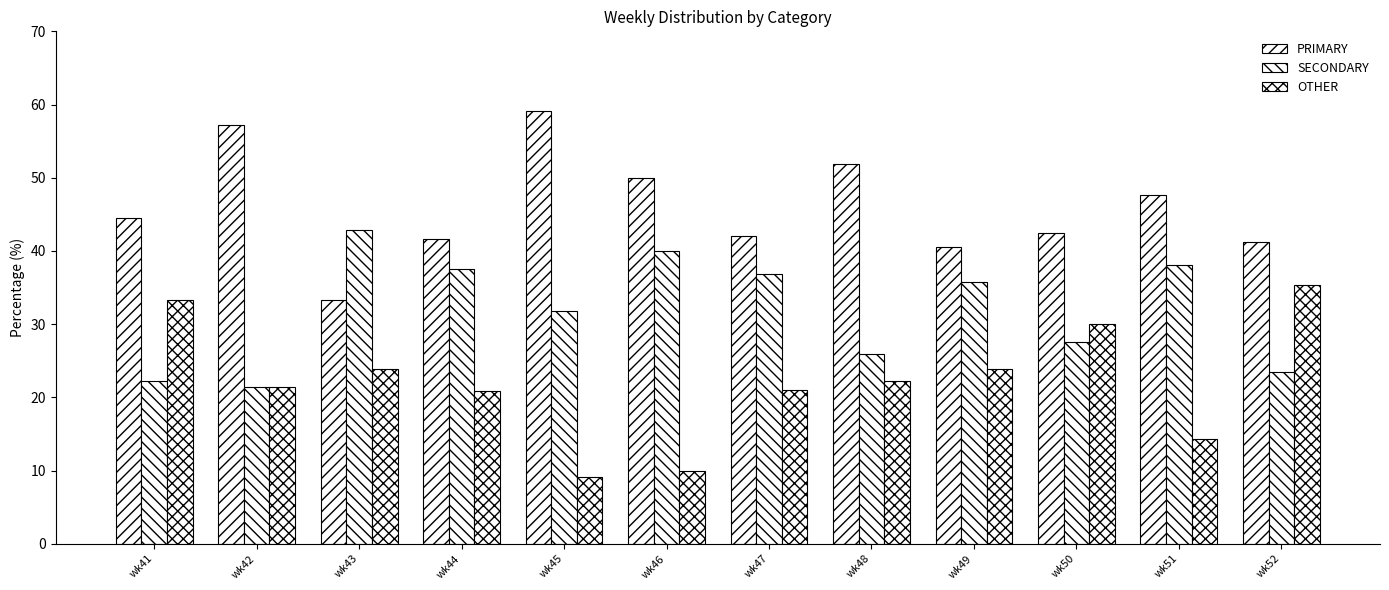

What is the total value across all series at wk51?

100.0